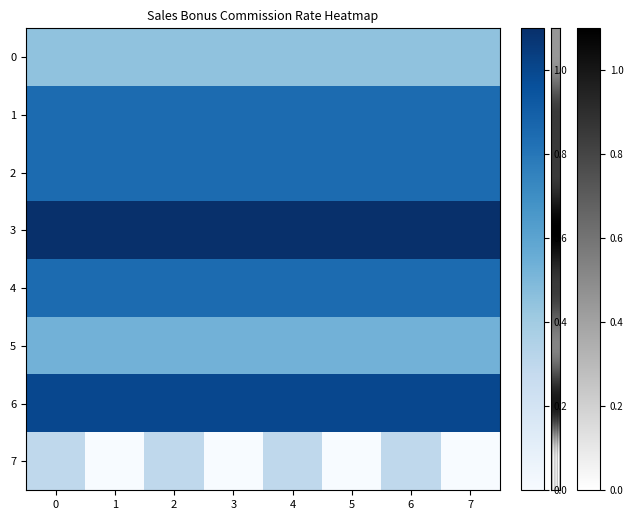

How many categories are shown in the chart?

8